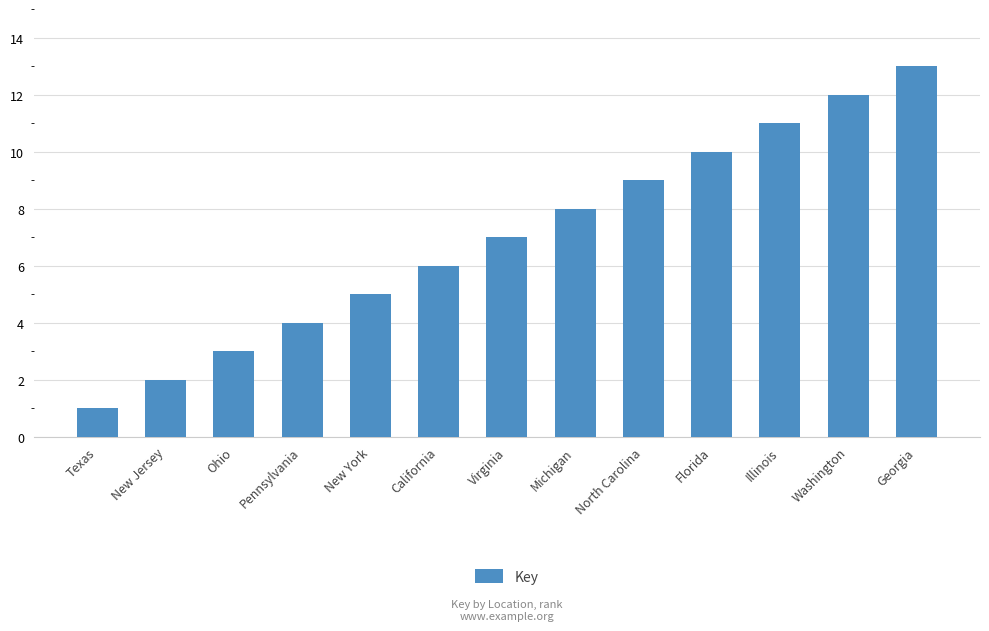

How many categories are shown in the chart?

13